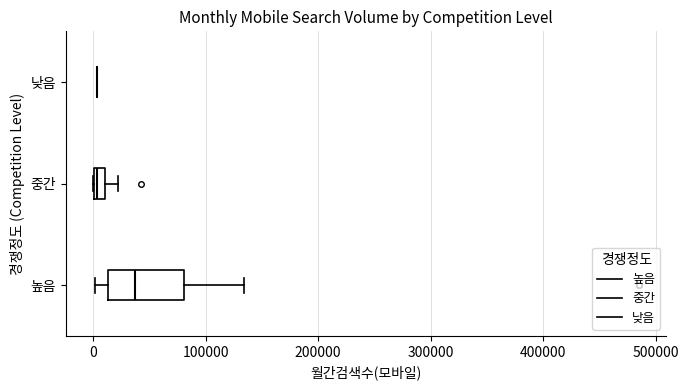

Comparing the boxes themselves (not the whiskers), which one is the widest?

높음